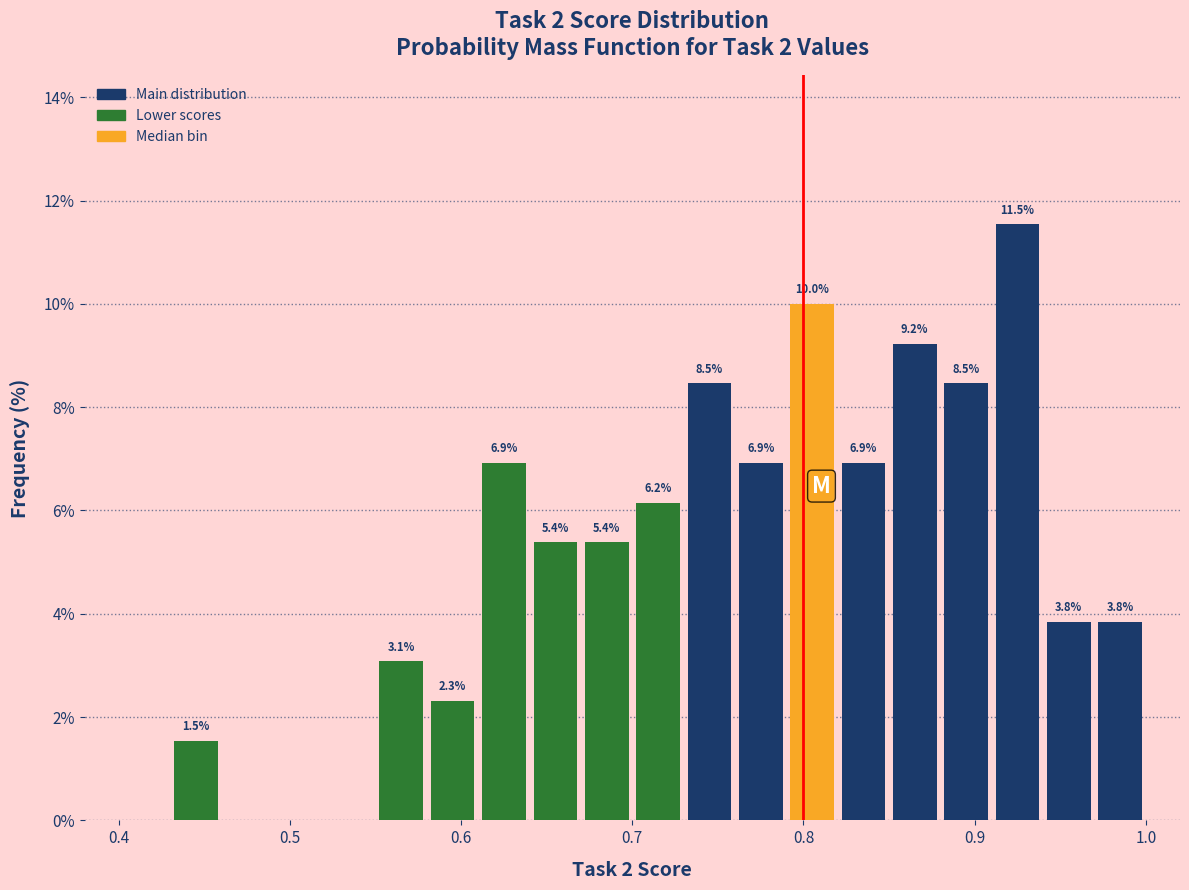

Read against the x-axis, roughly where is the centre of the tallest bar?

0.93